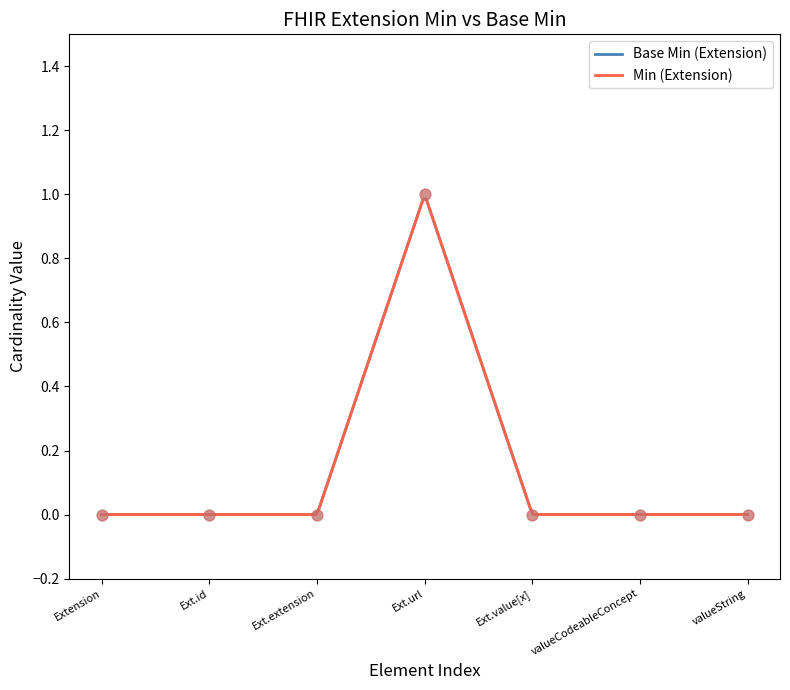

What are all the series names shown in the legend?

Base Min (Extension), Min (Extension)